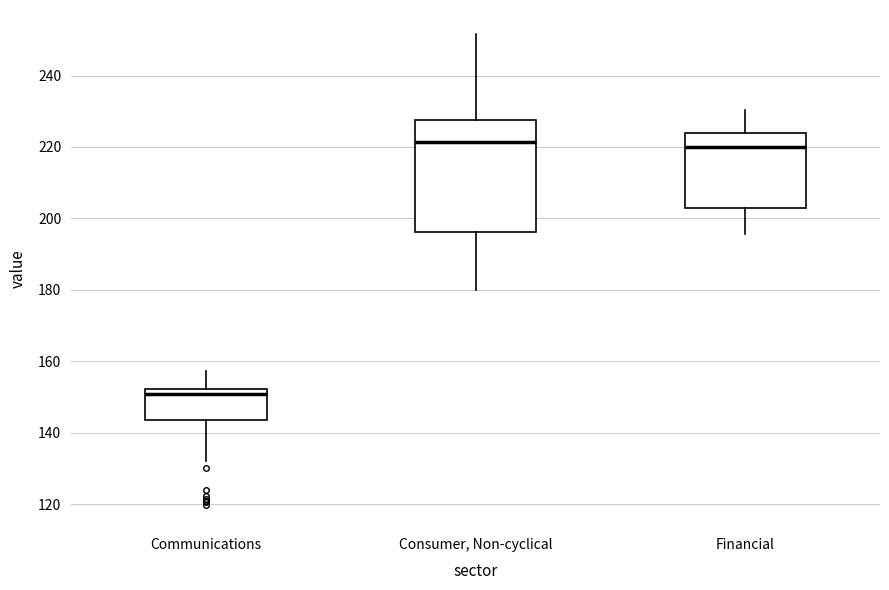

Reading left to right, transcribe this box plot: for each box, give where its median line is, the range the box spans, and where its two whiskers end, as read against the y-axis. The values are not printed on the chart, so give them approximately, as read against the axis.

Communications: median 150, box 144 to 152, whiskers 132 to 158
Consumer, Non-cyclical: median 222, box 196 to 228, whiskers 180 to 252
Financial: median 220, box 202 to 224, whiskers 196 to 230